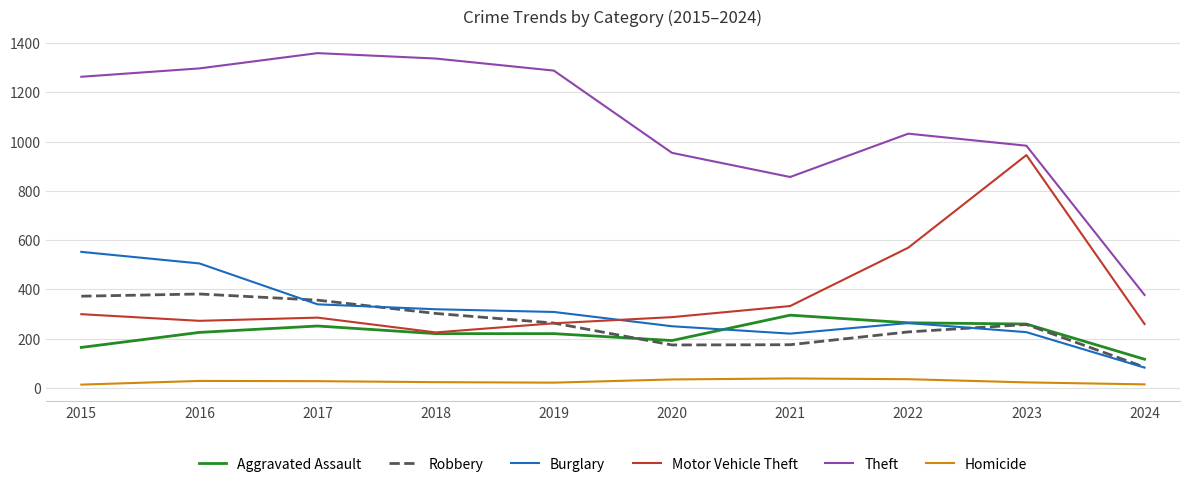

Is the value of Motor Vehicle Theft at 2020 greater than the value of Homicide at 2023?

Yes